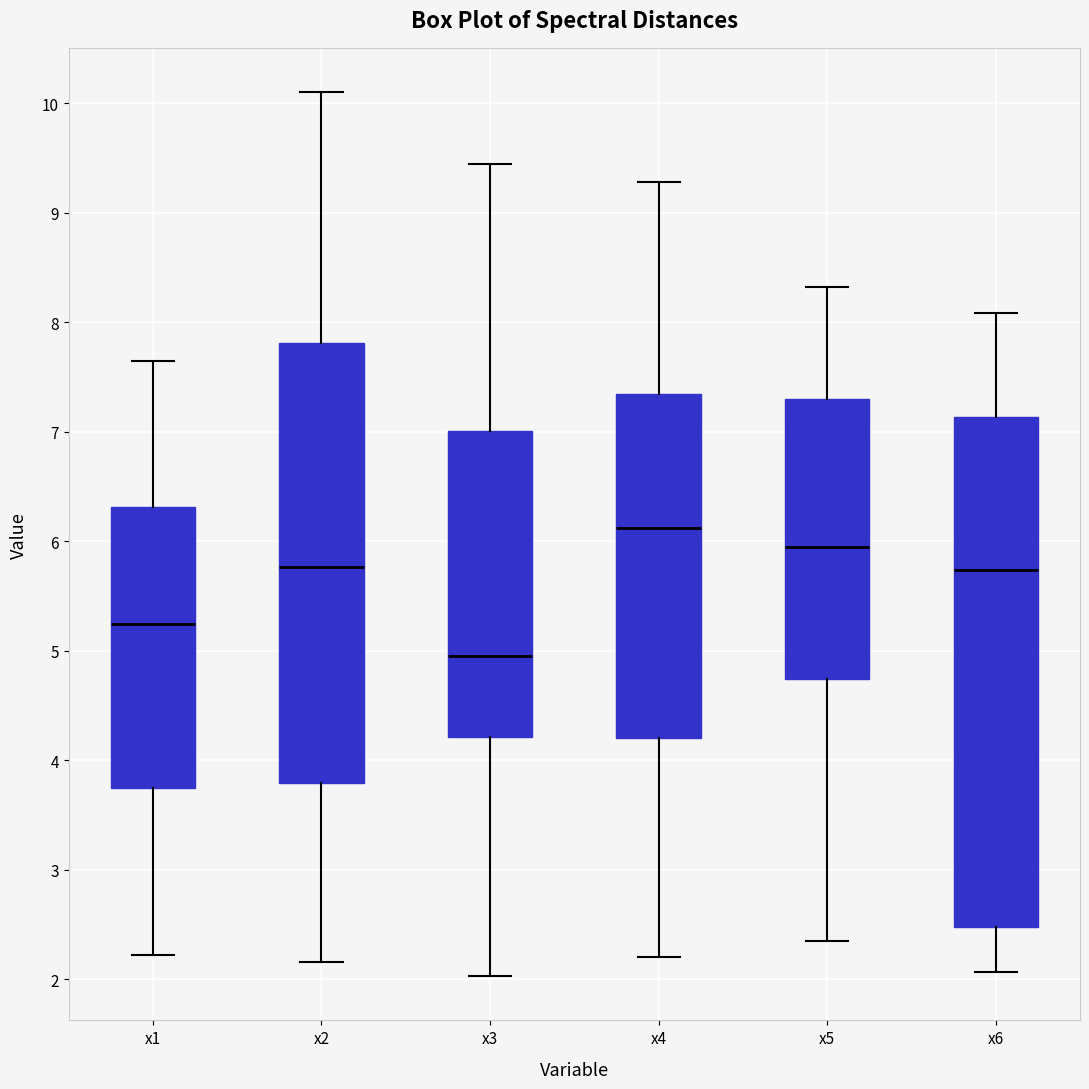

Which box is the tallest, from its lower edge to its upper edge?

x6